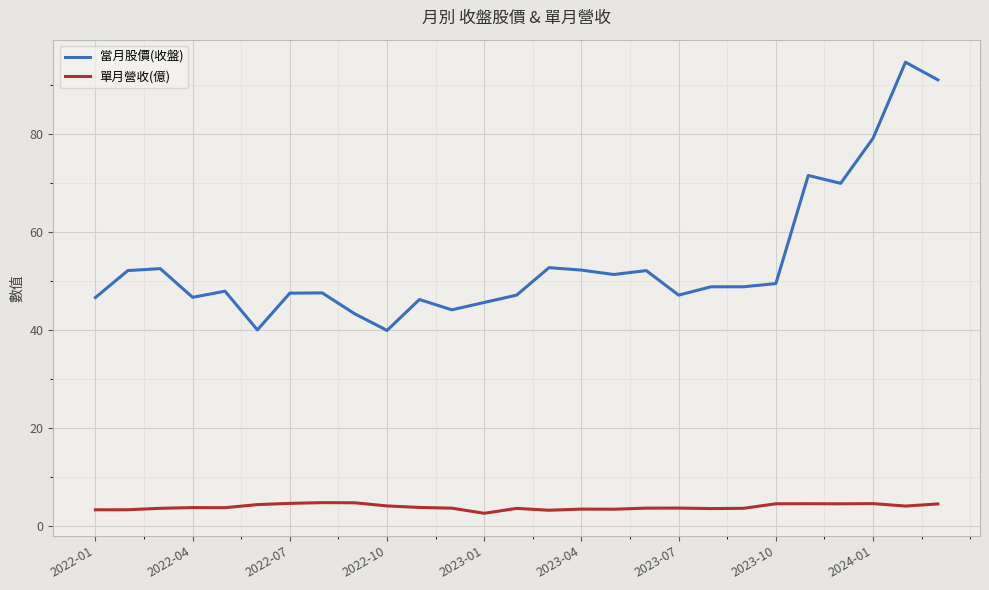

Which series has the widest spread of values?

當月股價(收盤)